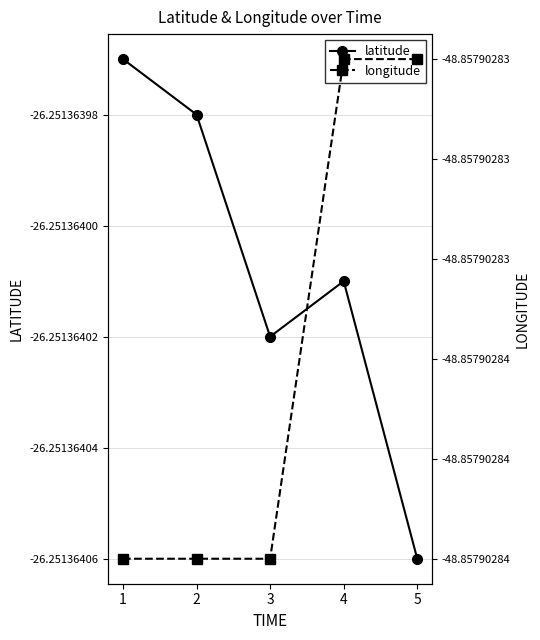

True or false: longitude and latitude cross at least once.

False